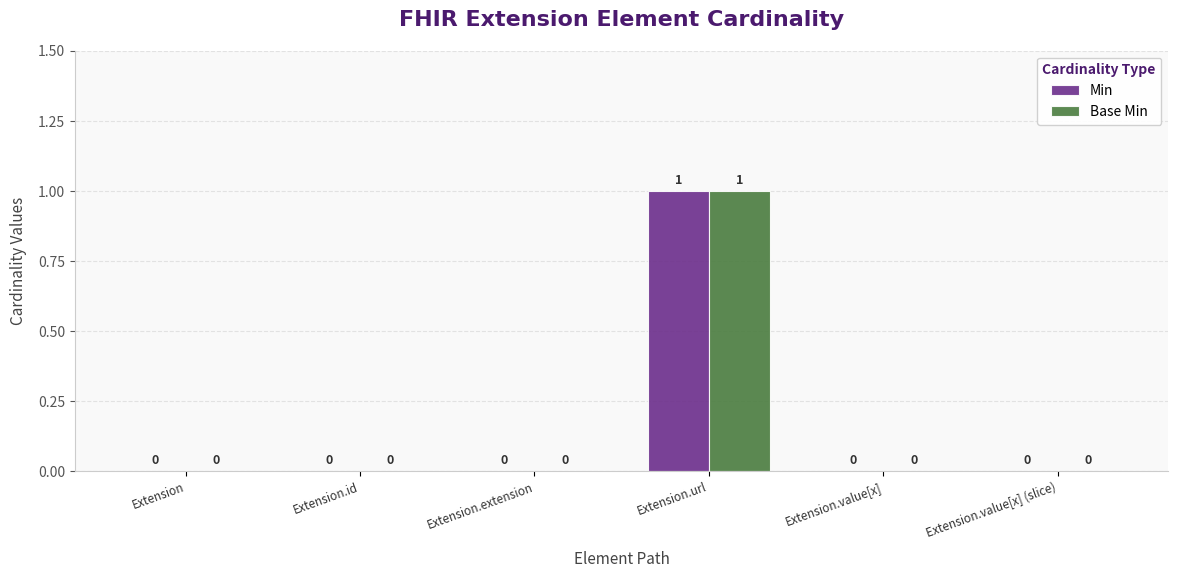

How many data points in Base Min are above 0?

1